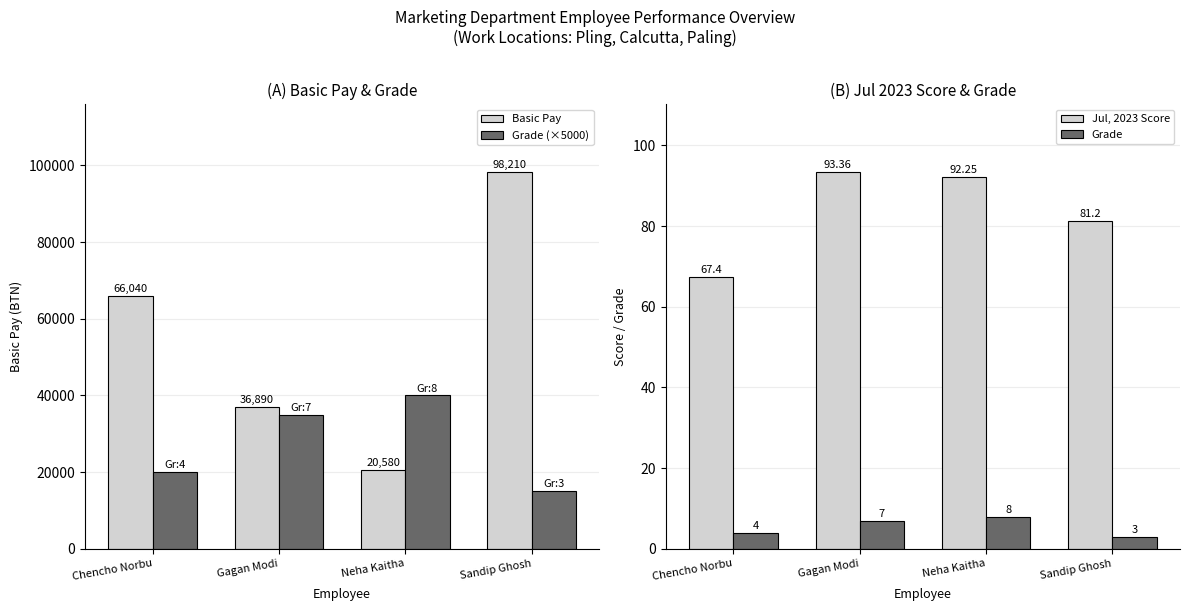

List the series in order of their peak value, lowest first.

Grade, Jul, 2023 Score, Grade (×5000), Basic Pay